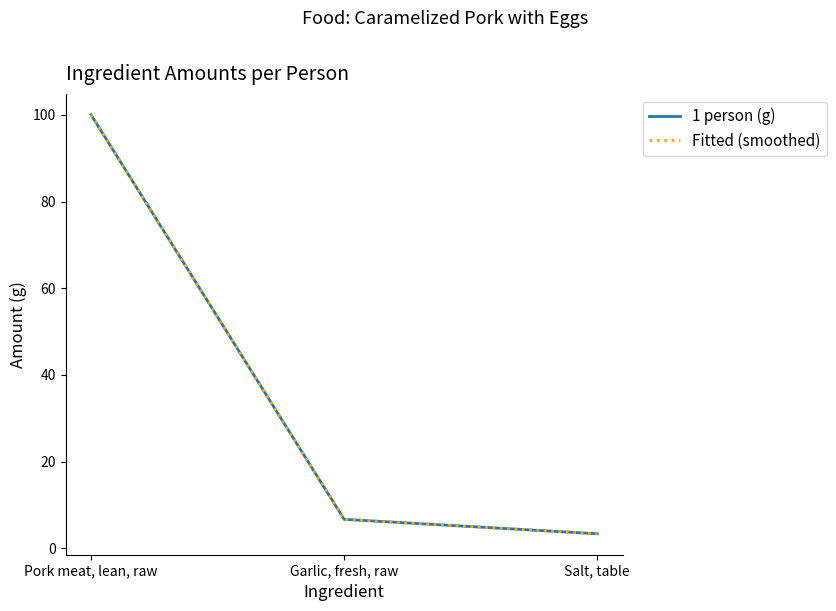

What position from the left is Salt, table?

3